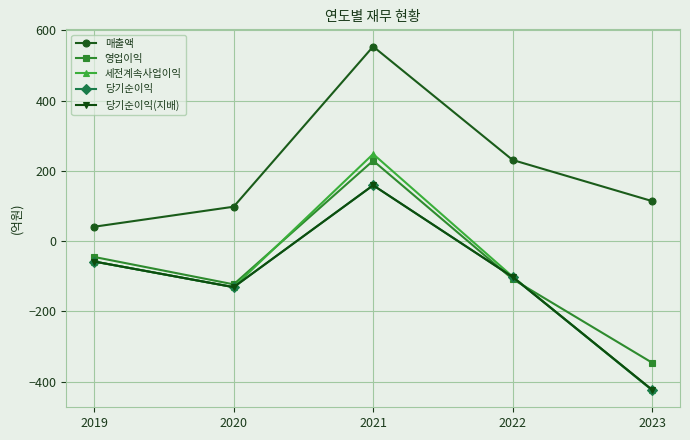

Is the value of 세전계속사업이익 at 2023 greater than the value of 매출액 at 2020?

No